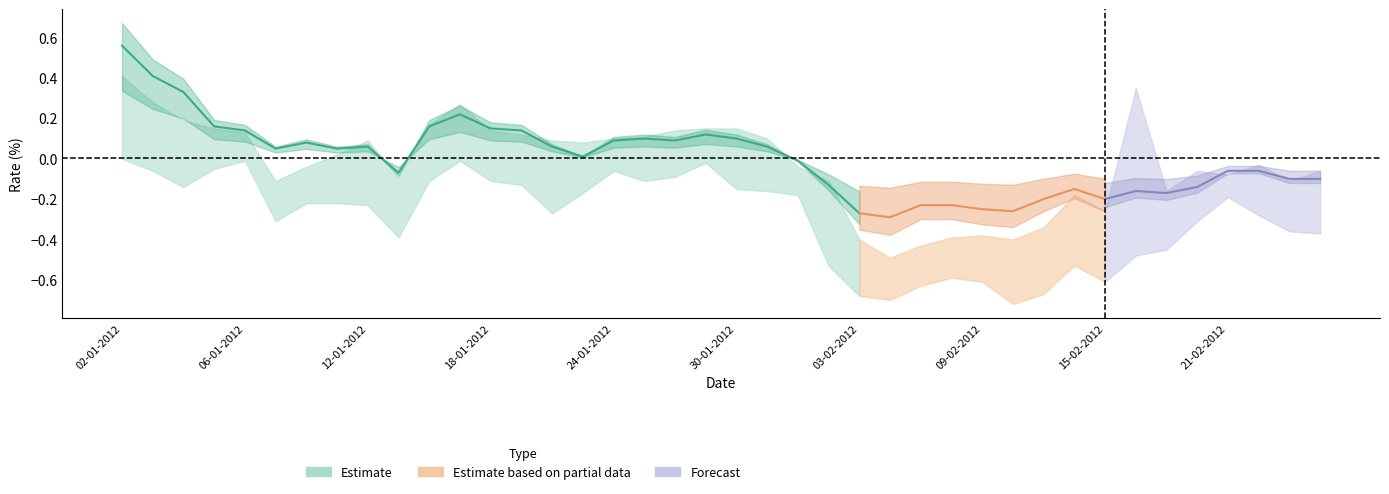

What is the label of the 37th point from the right?

05-01-2012